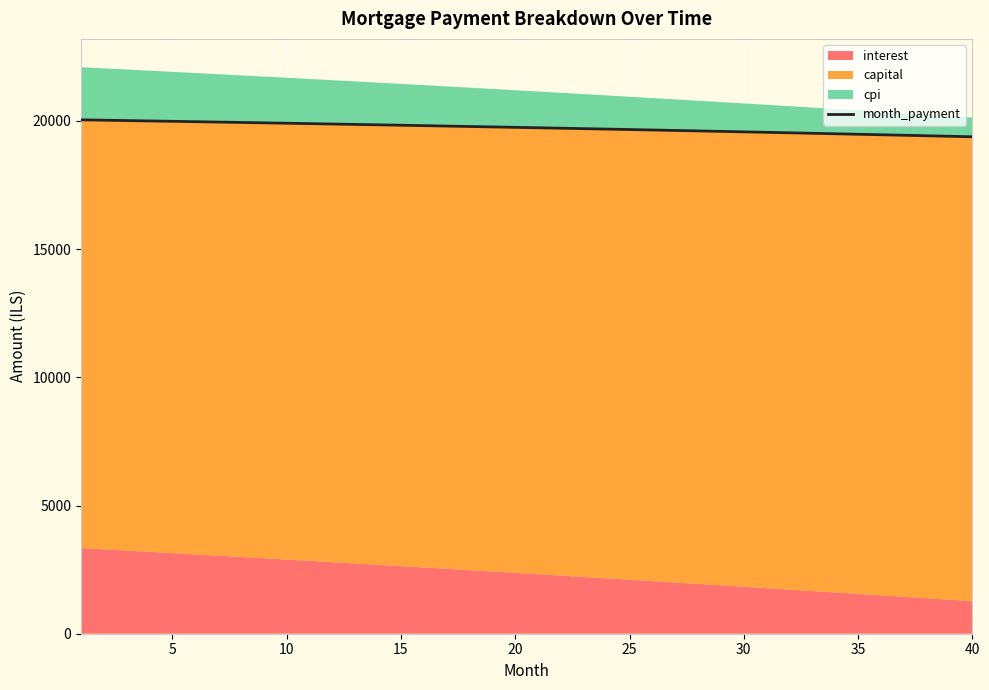

How many data points are above 19749?

20